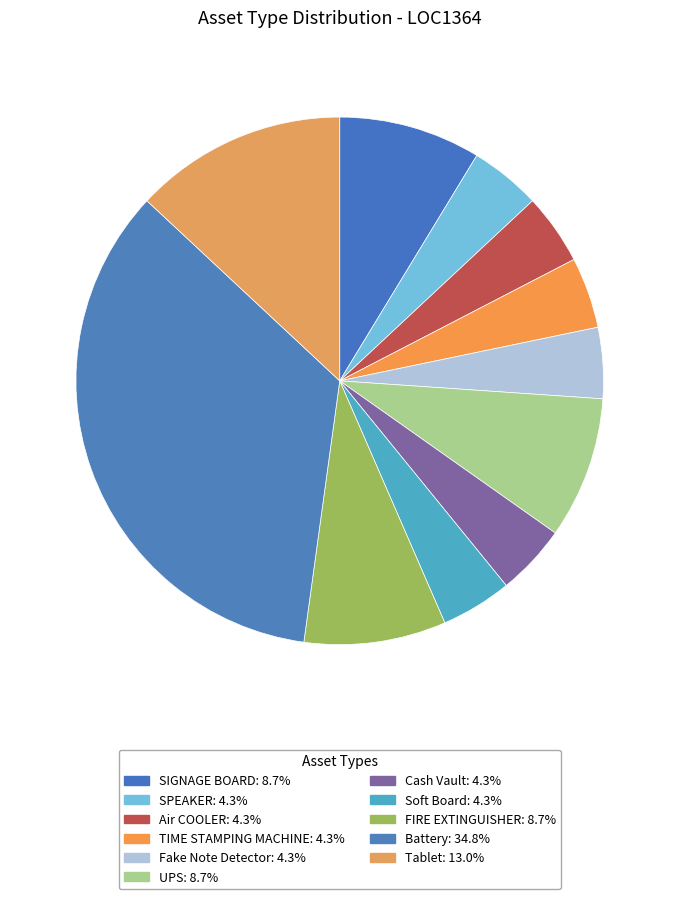

Approximately how many times larger is the value at TIME STAMPING MACHINE compared to Fake Note Detector?

1.0